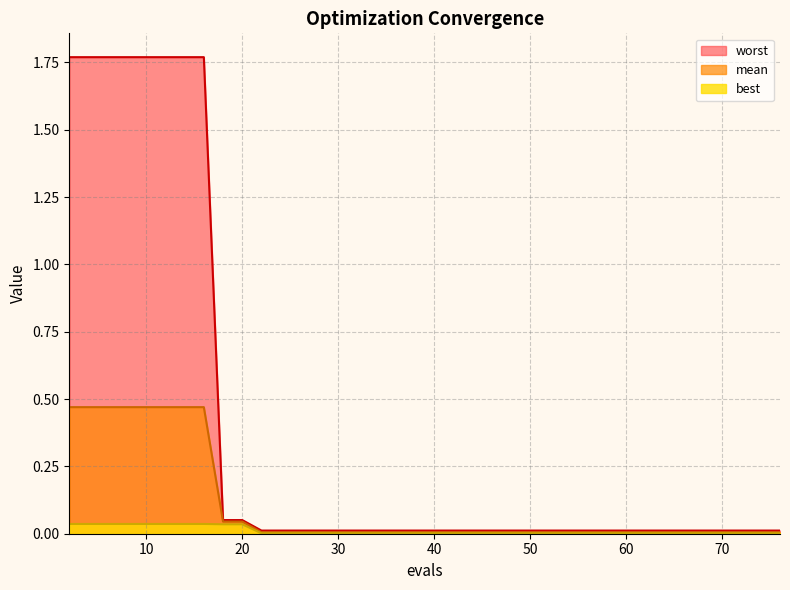

Reading left to right, what are all the values shown in this chart?

mean: 2=0.5	8=0.5	12=0.5	14=0.5	16=0.5	18=0.0	20=0.0	22=0.0	30=0.0	35=0.0	43=0.0	49=0.0	55=0.0	61=0.0	66=0.0	72=0.0	76=0.0
best: 2=0.0	8=0.0	12=0.0	14=0.0	16=0.0	18=0.0	20=0.0	22=0.0	30=0.0	35=0.0	43=0.0	49=0.0	55=0.0	61=0.0	66=0.0	72=0.0	76=0.0
worst: 2=1.8	8=1.8	12=1.8	14=1.8	16=1.8	18=0.1	20=0.1	22=0.0	30=0.0	35=0.0	43=0.0	49=0.0	55=0.0	61=0.0	66=0.0	72=0.0	76=0.0